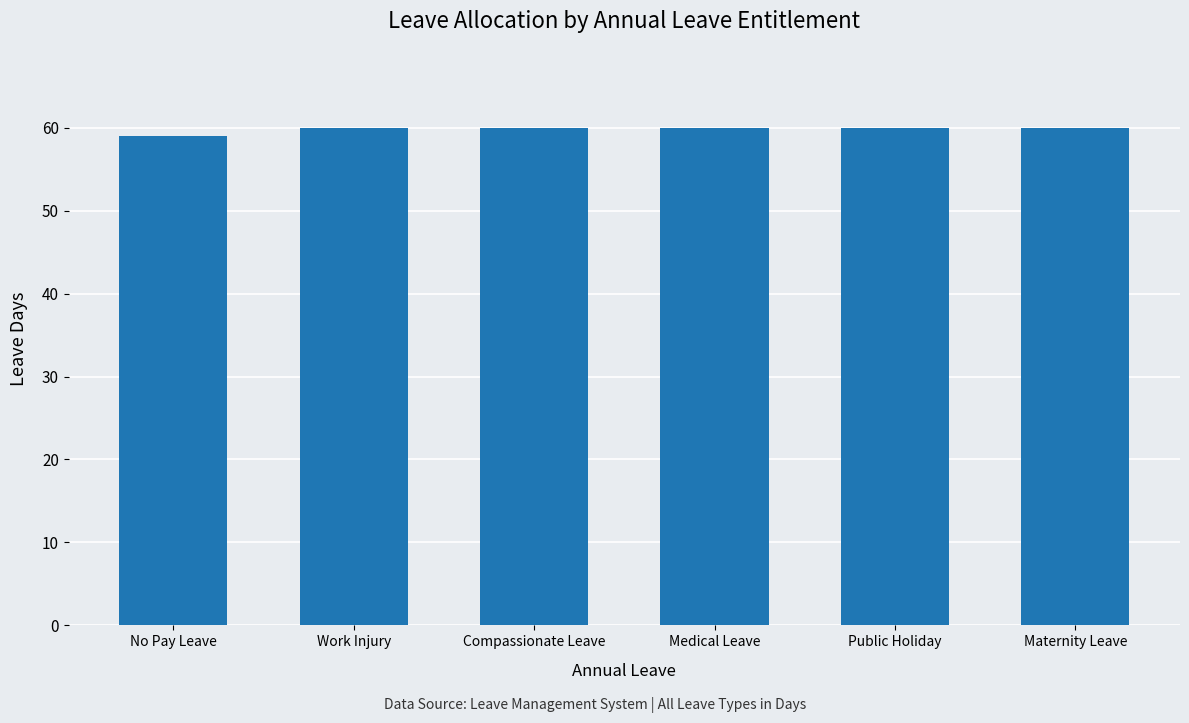

What is the difference between the values at No Pay Leave and Compassionate Leave?

1